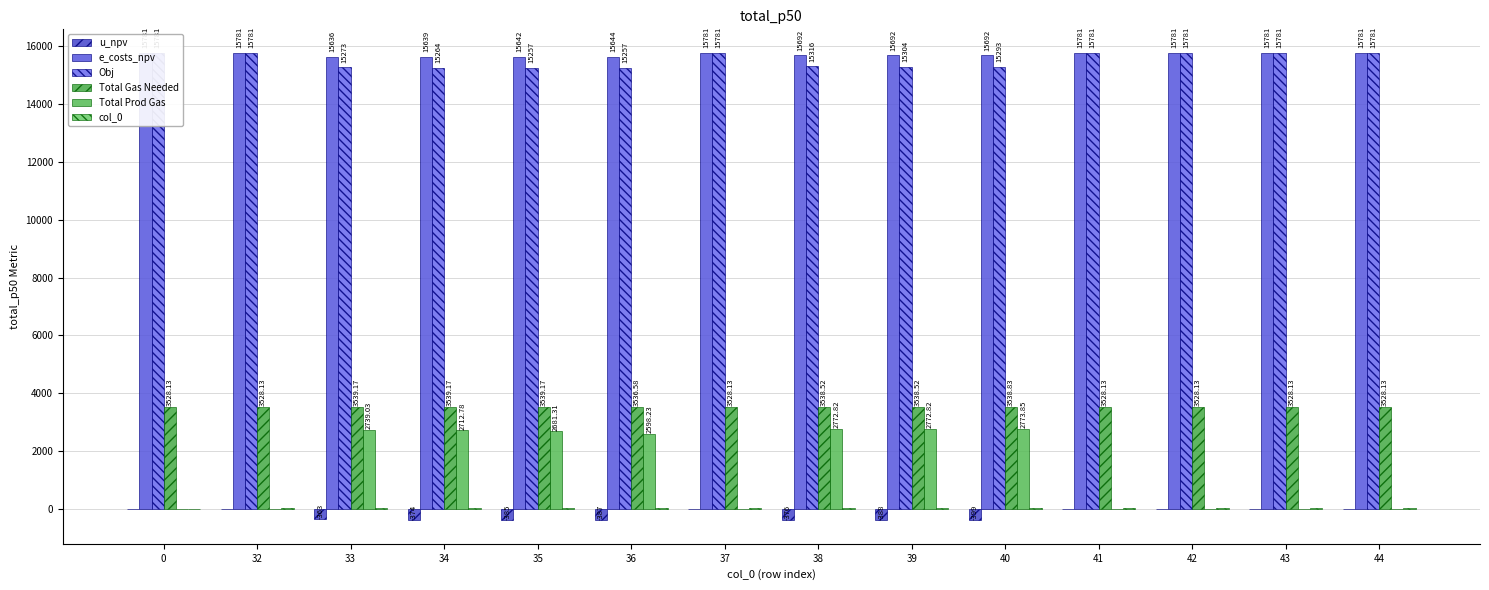

How many distinct data groups are displayed?

6